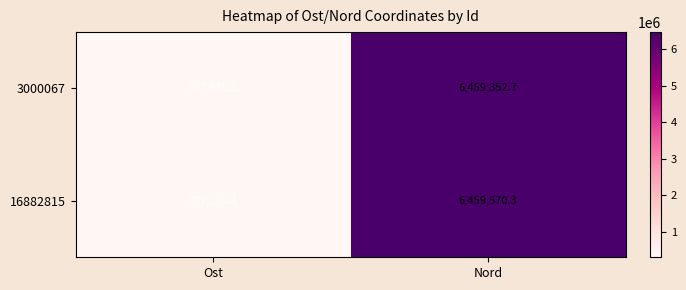

At which label does 16882815 reach its minimum?

Ost